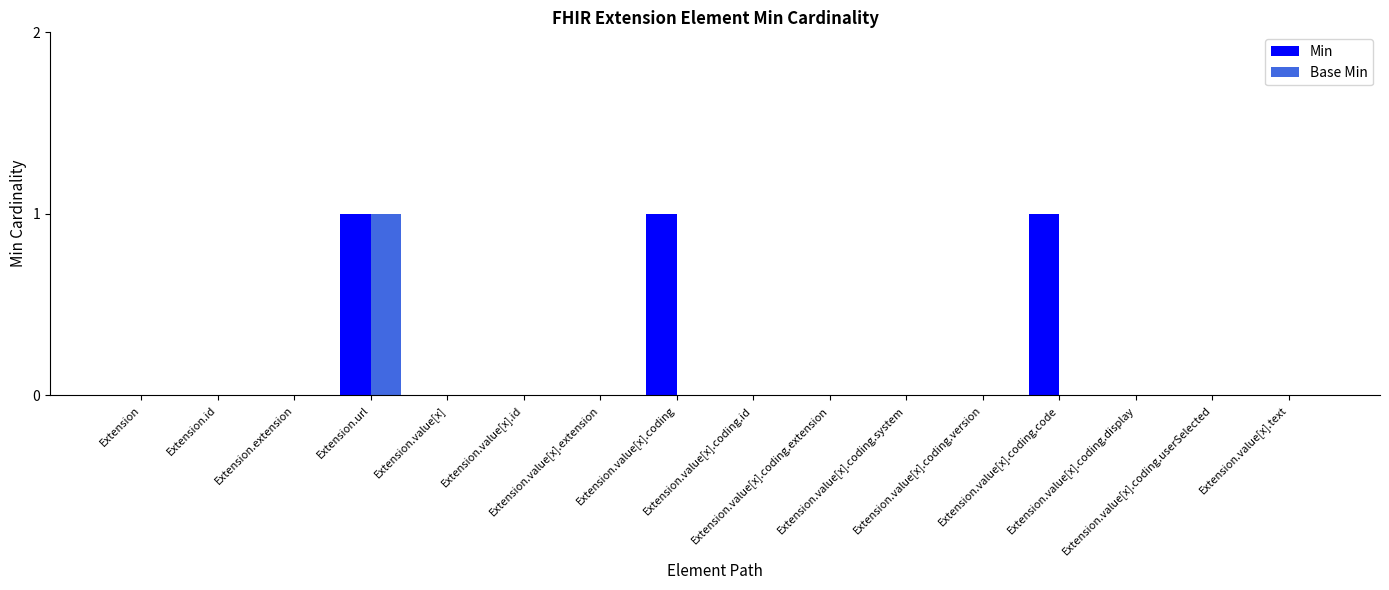

At which category is the sum across all series the highest?

Extension.url